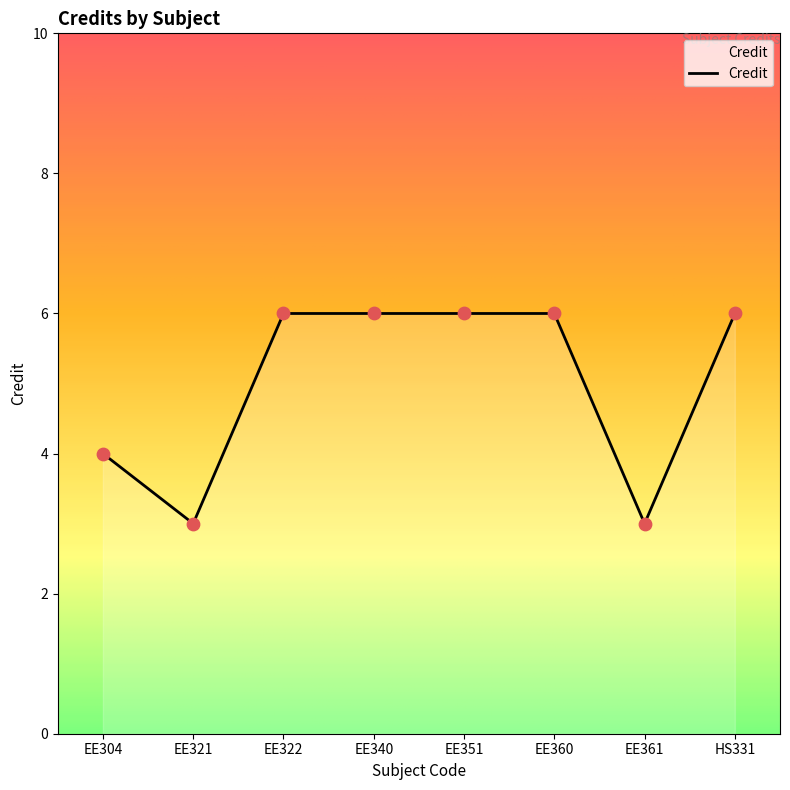

Which has a higher value, EE321 or EE304?

EE304